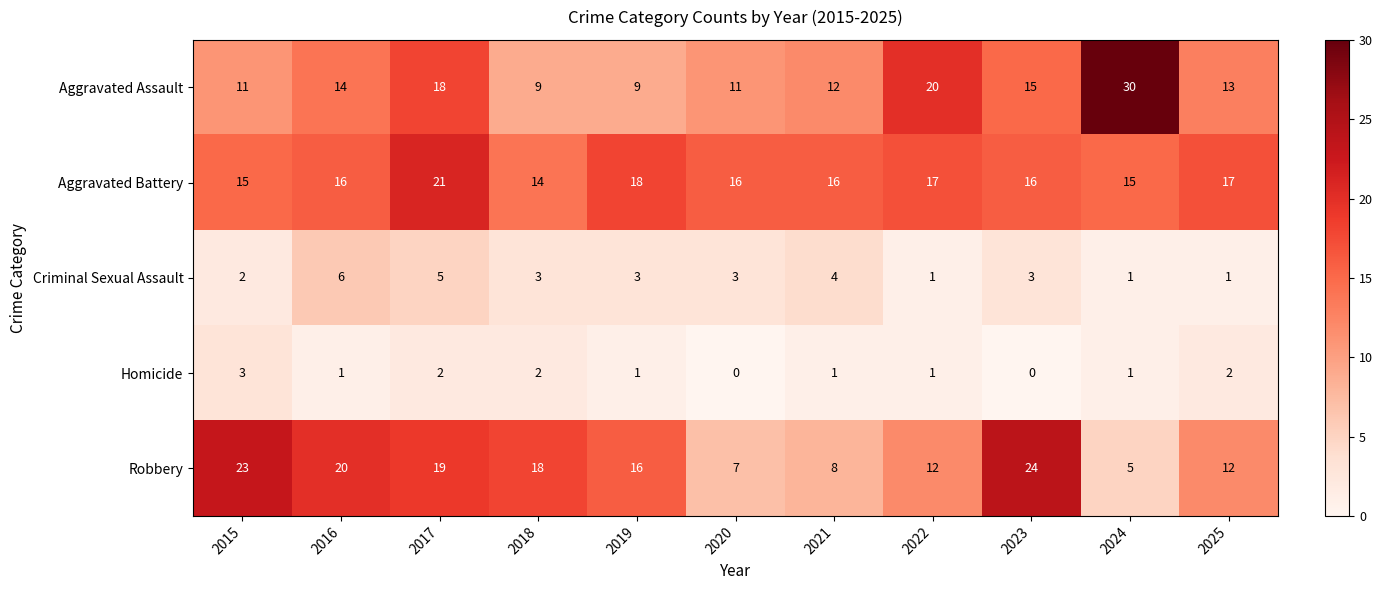

At which label is Aggravated Assault closest to 19?

2017